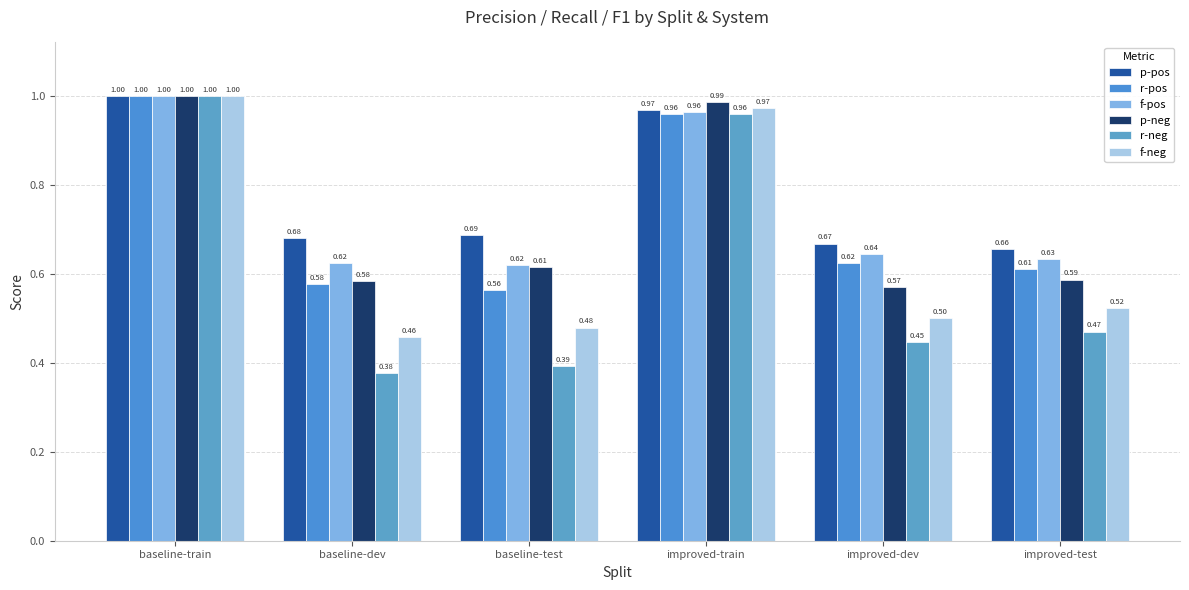

Which category has the lowest value in the p-neg series?

improved-dev